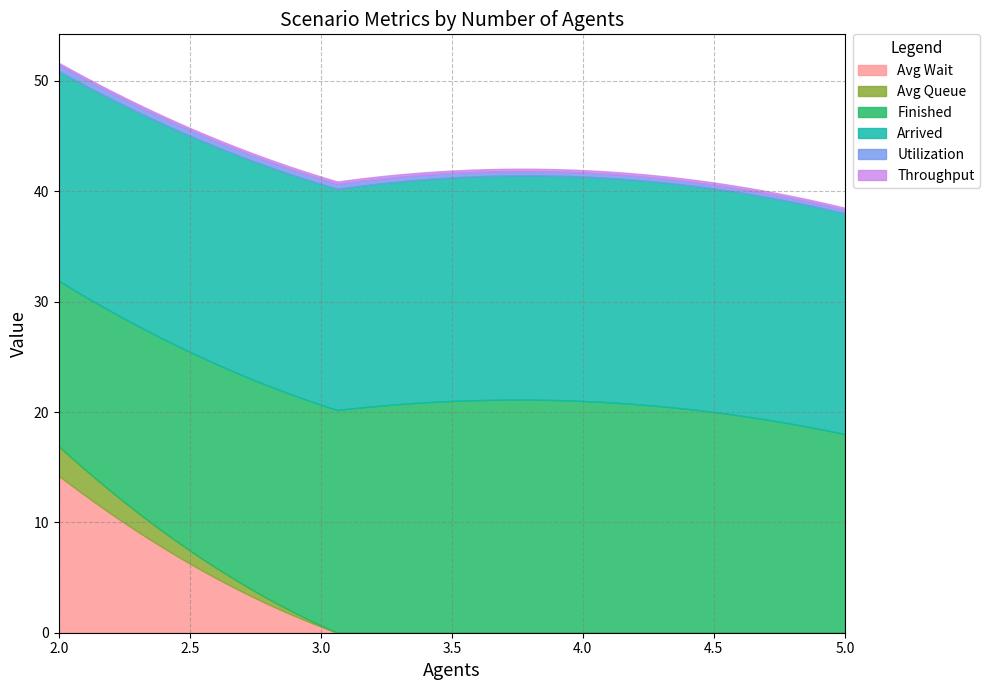

What is the average value of the Finished series?

17.7